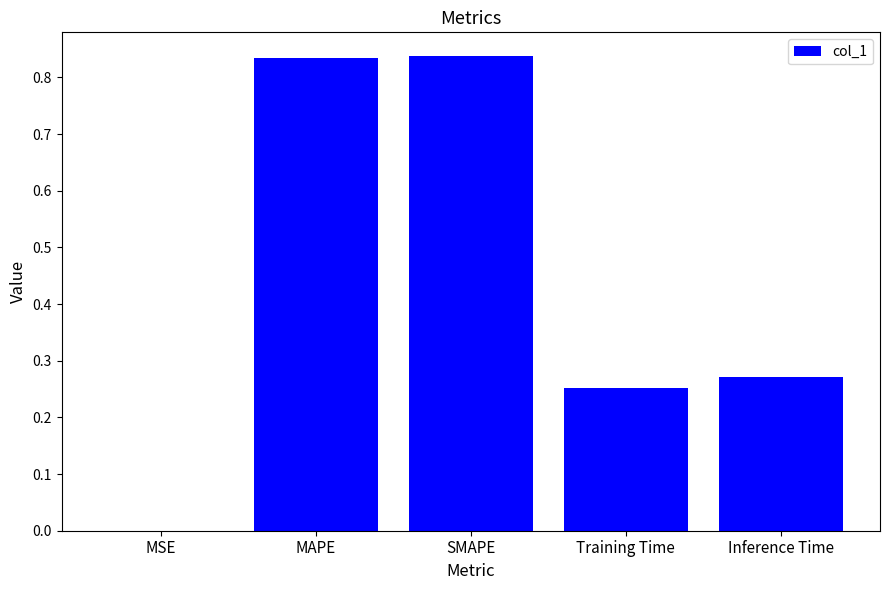

What is the change in value from SMAPE to Training Time?

-0.6